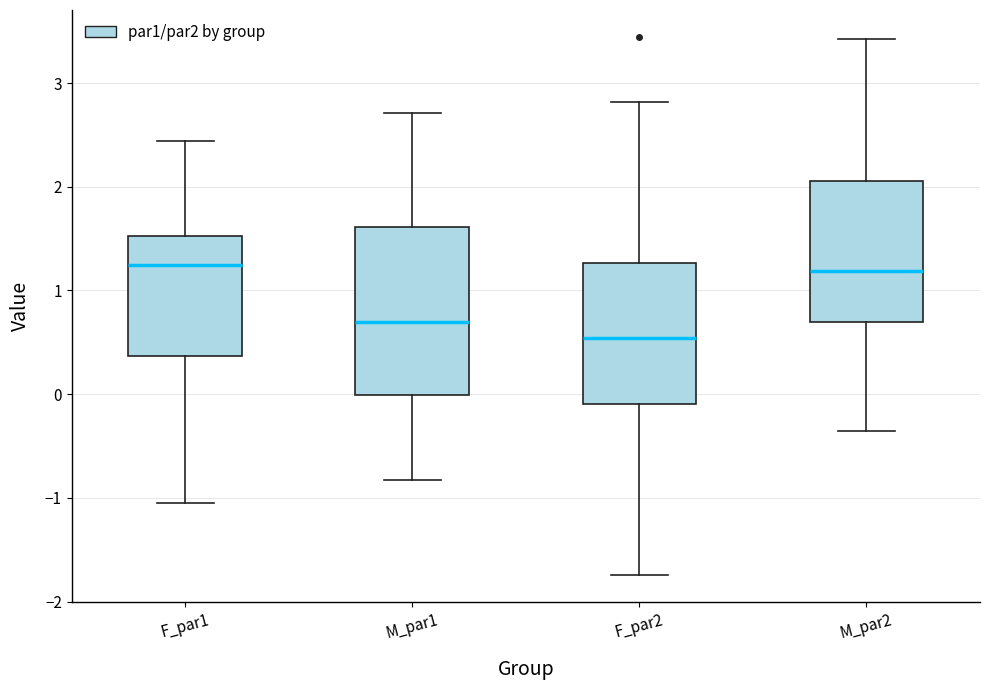

Where does the median line of the box for F_par1 sit on the y-axis? The values are not printed on the chart, so give them approximately, as read against the axis.

1.2